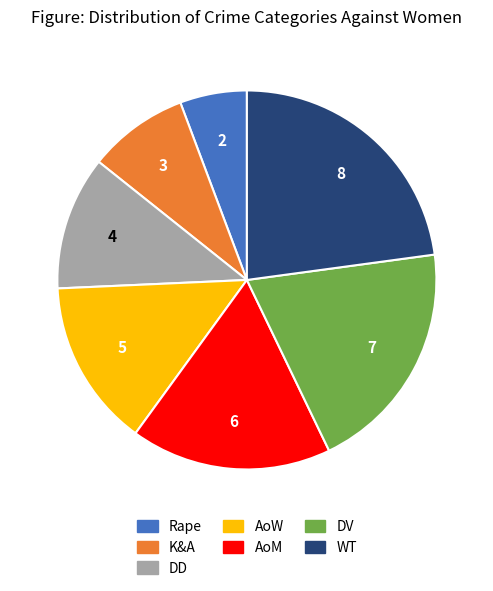

Does AoW represent more than half of the total?

No